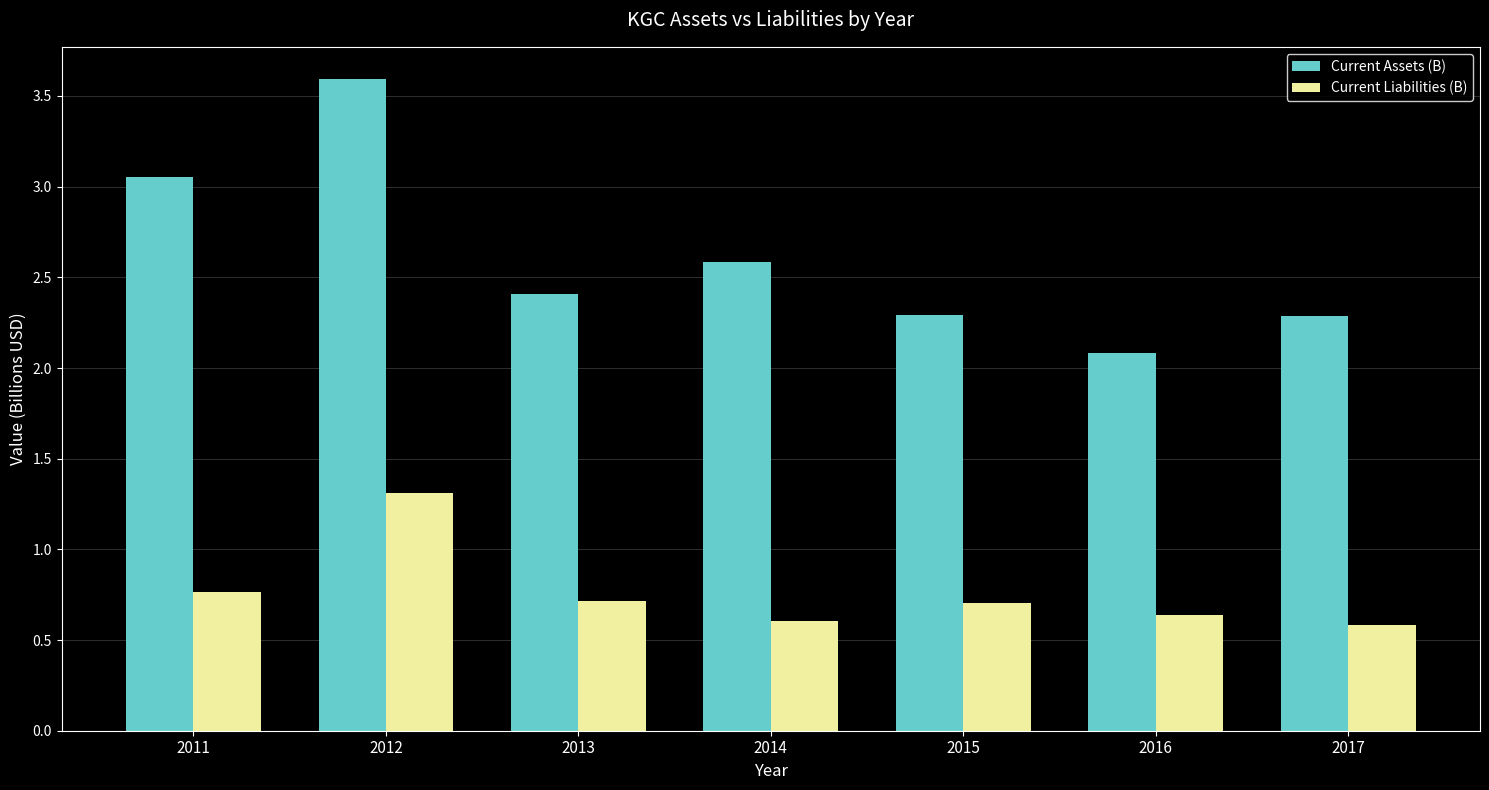

The Current Assets (B) series shows 0.9 at 2014. True or false?

False